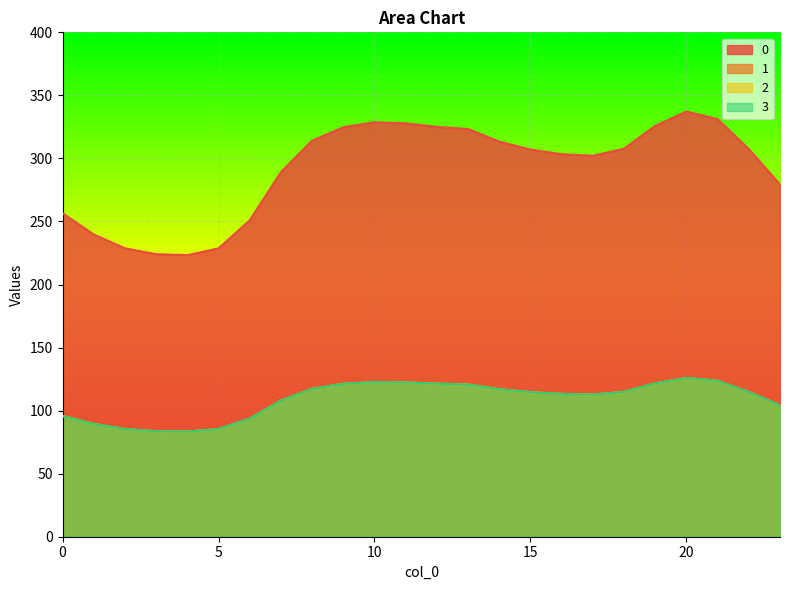

Does the chart display data point markers on the line(s)?

No